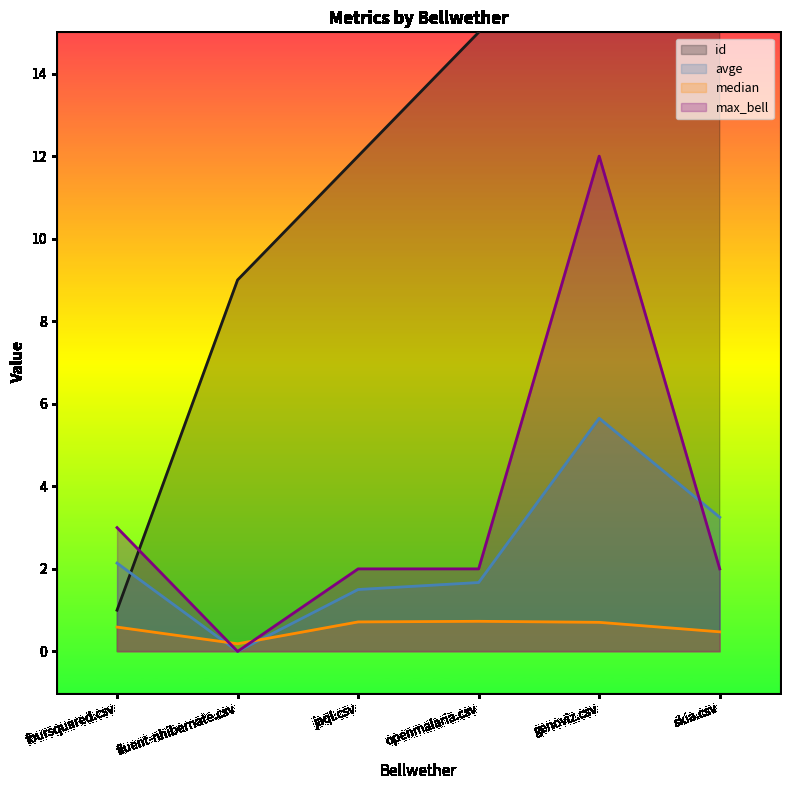

Rank the series by their maximum value, from lowest to highest.

median, avge, max_bell, id